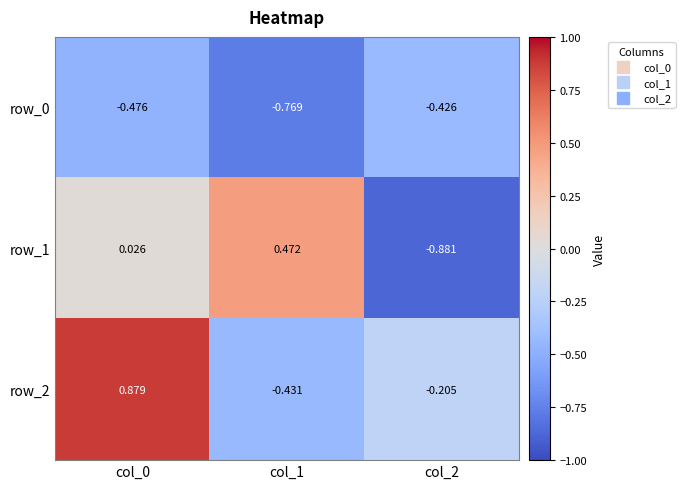

The value of row_2 at col_1 is -0.8. True or false?

False